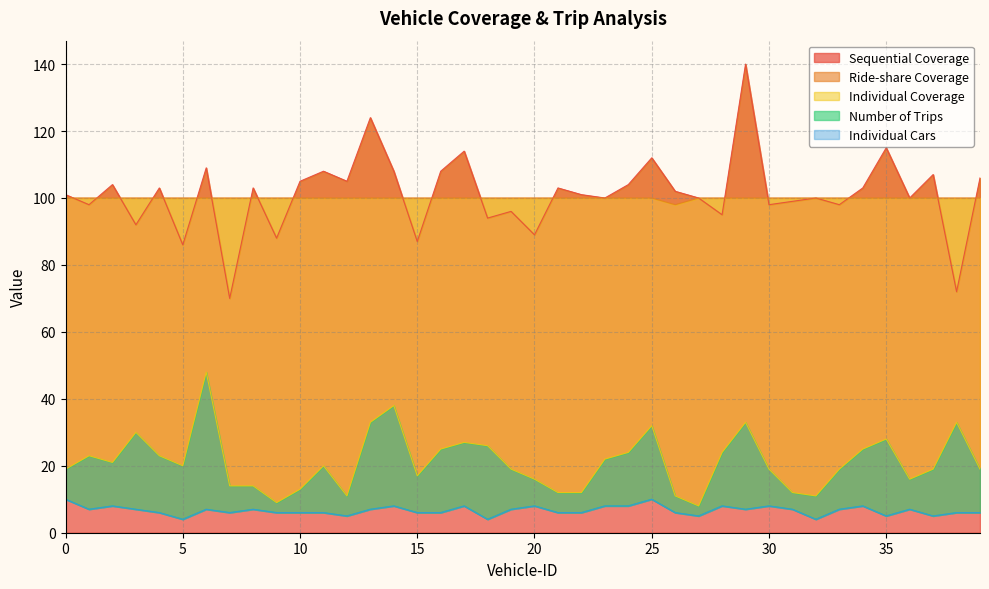

What is the difference between the maximum and minimum values in the Ride-share Coverage series?

2